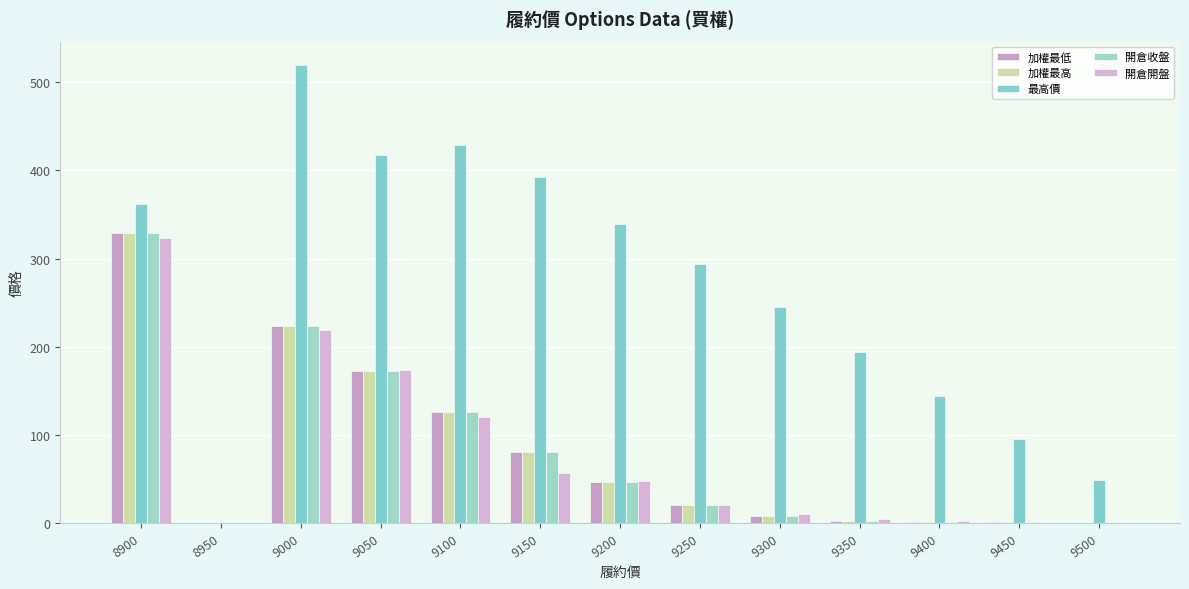

Reading left to right, list all the values displayed in this chart.

加權最低: 8900=329.0	8950=0.0	9000=223.0	9050=173.0	9100=126.0	9150=81.0	9200=47.0	9250=21.0	9300=8.1	9350=2.4	9400=1.1	9450=0.7	9500=0.5
加權最高: 8900=329.0	8950=0.0	9000=223.0	9050=173.0	9100=126.0	9150=81.0	9200=47.0	9250=21.0	9300=8.1	9350=2.4	9400=1.1	9450=0.7	9500=0.5
最高價: 8900=362.0	8950=0.0	9000=520.0	9050=417.0	9100=429.0	9150=392.0	9200=339.0	9250=294.0	9300=245.0	9350=194.0	9400=144.0	9450=95.0	9500=49.0
開倉收盤: 8900=329.0	8950=0.0	9000=223.0	9050=173.0	9100=126.0	9150=81.0	9200=47.0	9250=21.0	9300=8.1	9350=2.4	9400=1.1	9450=0.7	9500=0.5
開倉開盤: 8900=323.0	8950=0.0	9000=219.0	9050=174.0	9100=120.0	9150=57.0	9200=48.0	9250=20.5	9300=10.0	9350=5.0	9400=2.0	9450=0.3	9500=0.2